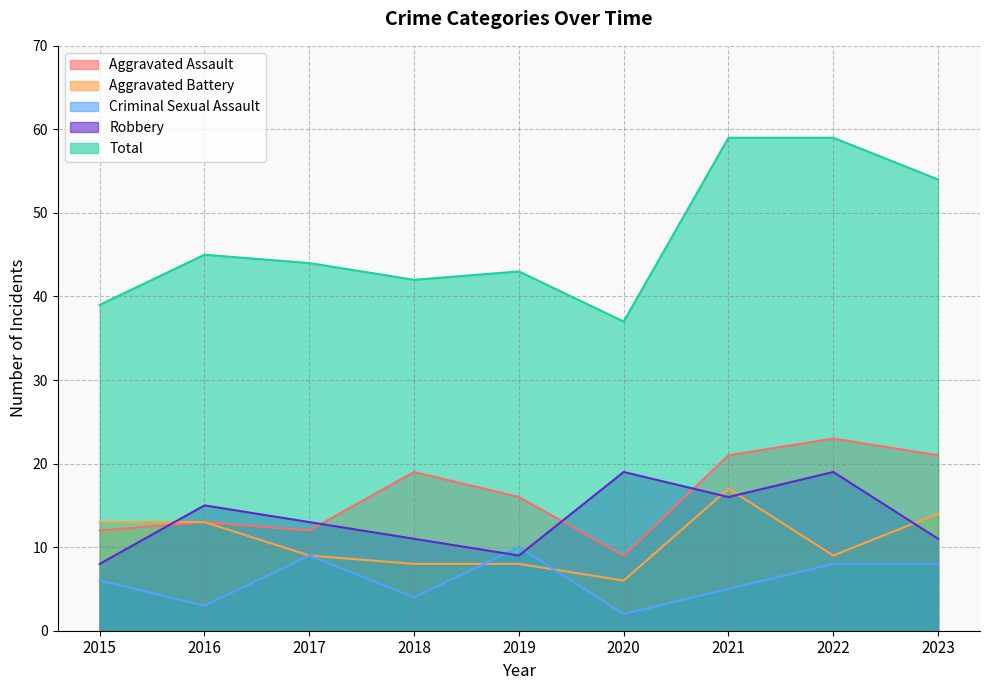

What value does the Aggravated Battery series have at 2019, to the nearest 5?

10